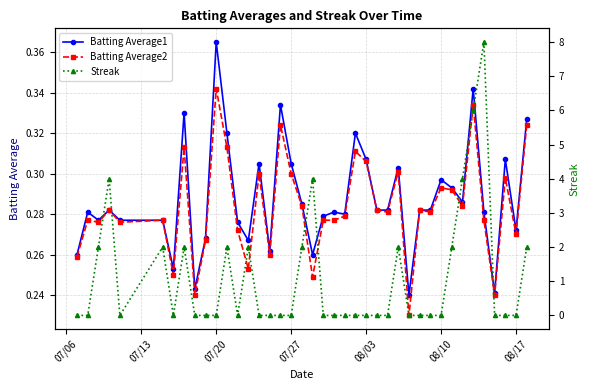

Reading left to right, extract all data points from this chart.

Batting Average1: 0.3	0.3	0.3	0.3	0.3	0.3	0.3	0.3	0.2	0.3	0.4	0.3	0.3	0.3	0.3	0.3	0.3	0.3	0.3	0.3	0.3	0.3	0.3	0.3	0.3	0.3	0.3	0.3	0.2	0.3	0.3	0.3	0.3	0.3	0.3	0.3	0.2	0.3	0.3	0.3
Batting Average2: 0.3	0.3	0.3	0.3	0.3	0.3	0.2	0.3	0.2	0.3	0.3	0.3	0.3	0.3	0.3	0.3	0.3	0.3	0.3	0.2	0.3	0.3	0.3	0.3	0.3	0.3	0.3	0.3	0.2	0.3	0.3	0.3	0.3	0.3	0.3	0.3	0.2	0.3	0.3	0.3
Streak: 0.0	0.0	2.0	4.0	0.0	2.0	0.0	2.0	0.0	0.0	0.0	2.0	0.0	2.0	0.0	0.0	0.0	0.0	2.0	4.0	0.0	0.0	0.0	0.0	0.0	0.0	0.0	2.0	0.0	0.0	0.0	0.0	2.0	4.0	6.0	8.0	0.0	0.0	0.0	2.0